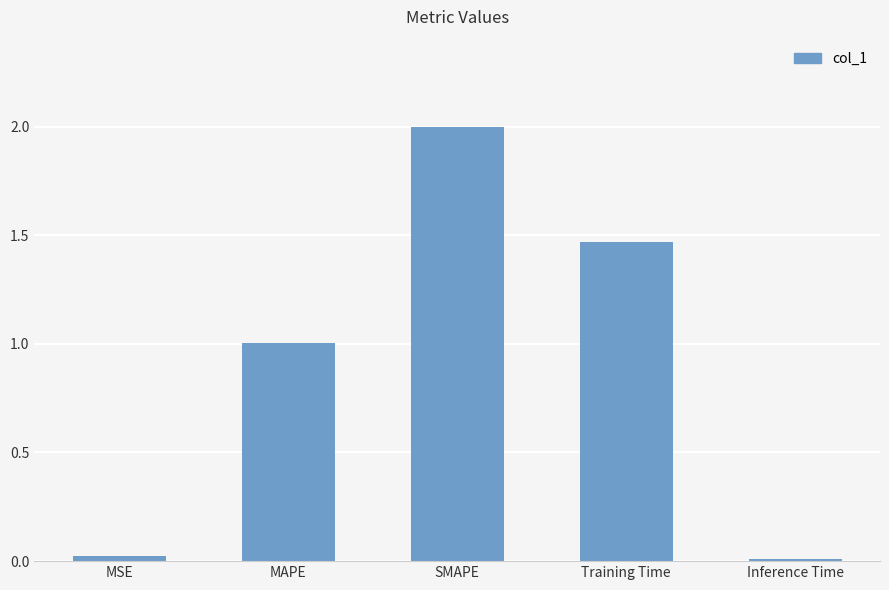

What is the label of the 1st bar from the left?

MSE